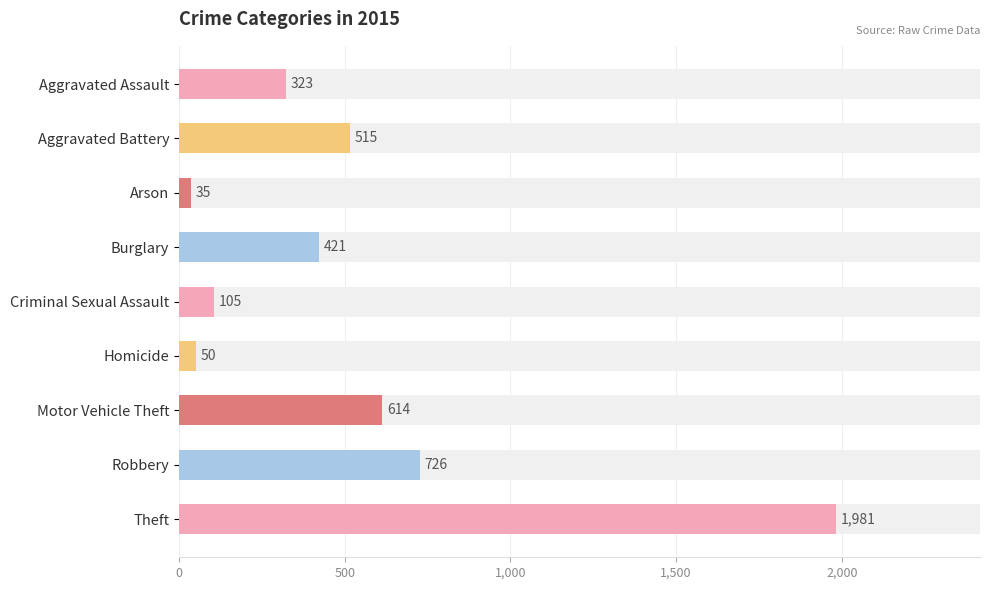

Is it true that the value at Aggravated Assault is 570?

False